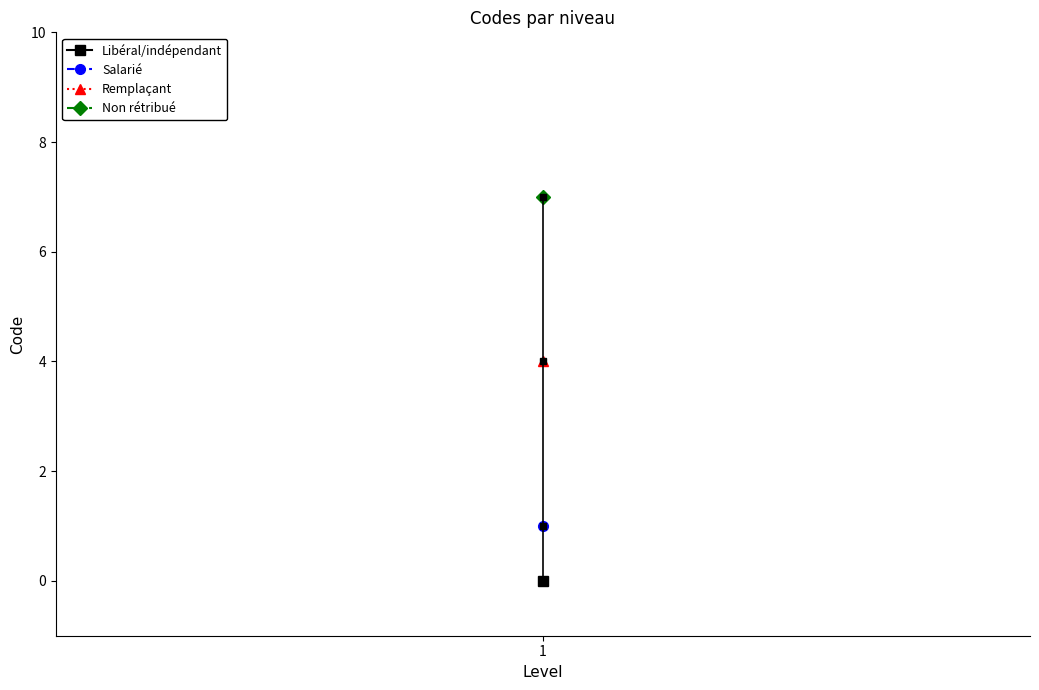

The chart shows a value of 0 at 1. True or false?

True